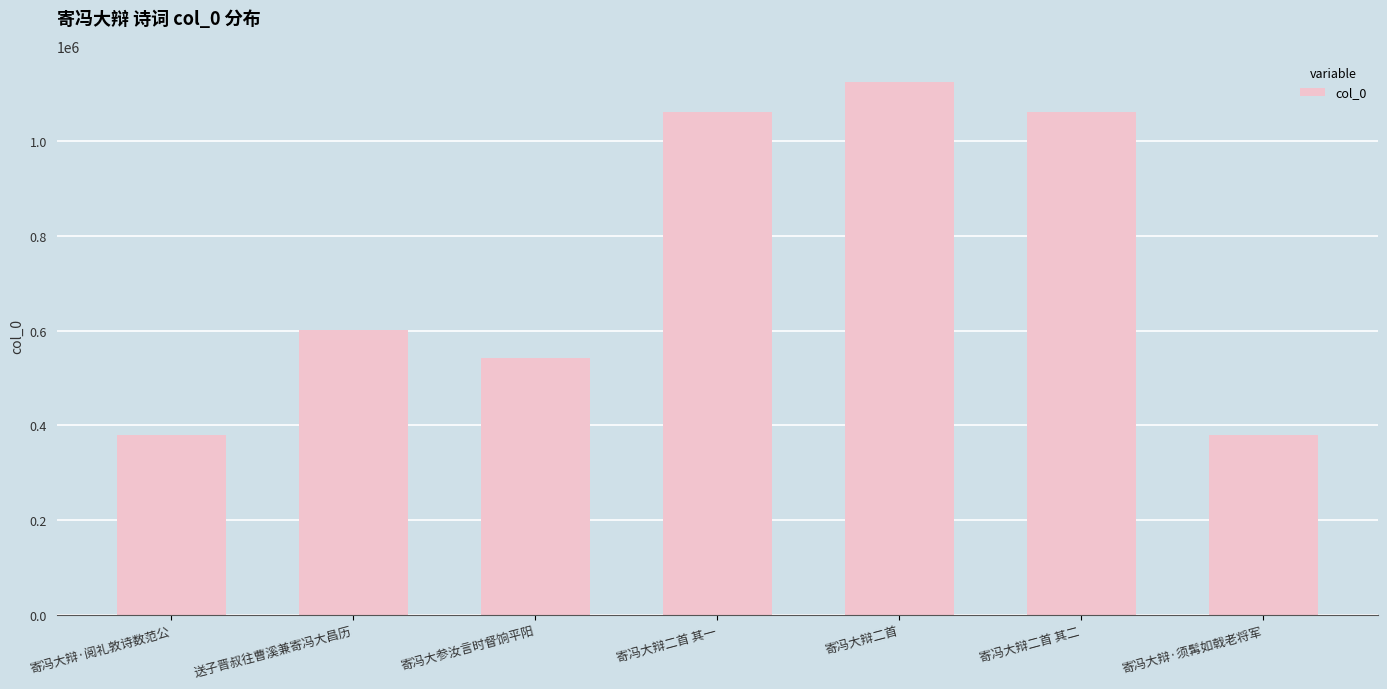

True or false: the data shows 1061340 at 寄冯大辩二首 其一.

True